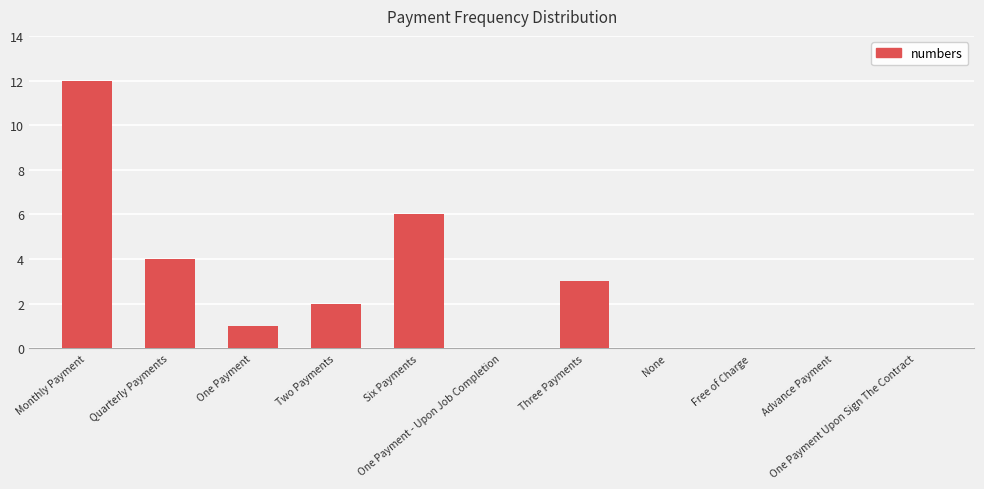

Count the number of data series in this chart.

1